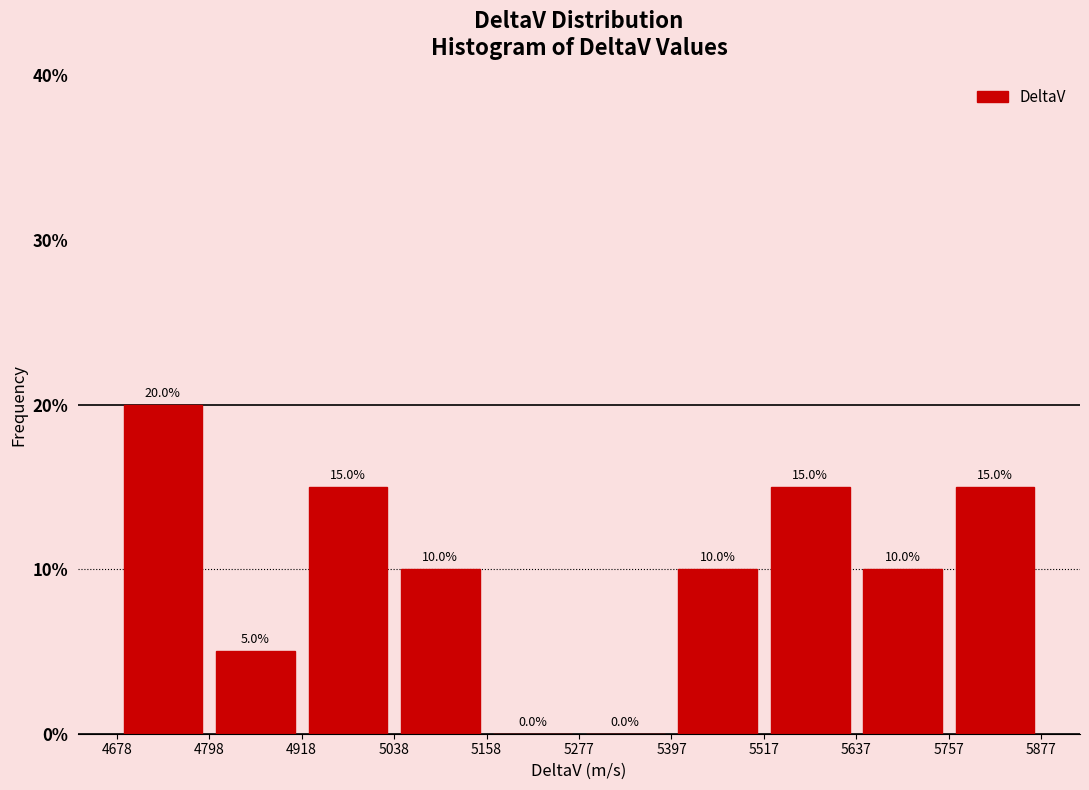

How tall is the bar that spans 5038 to 5158 on the x-axis?

10.0